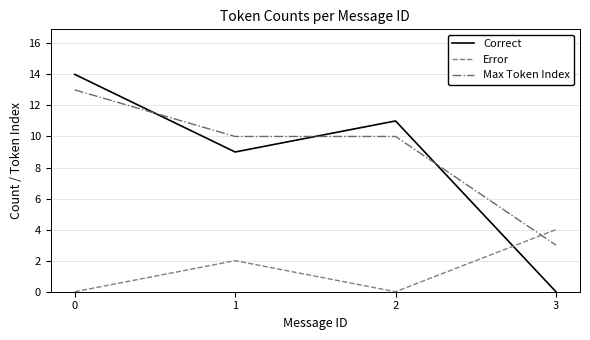

What is the total value across all series at 1?

21